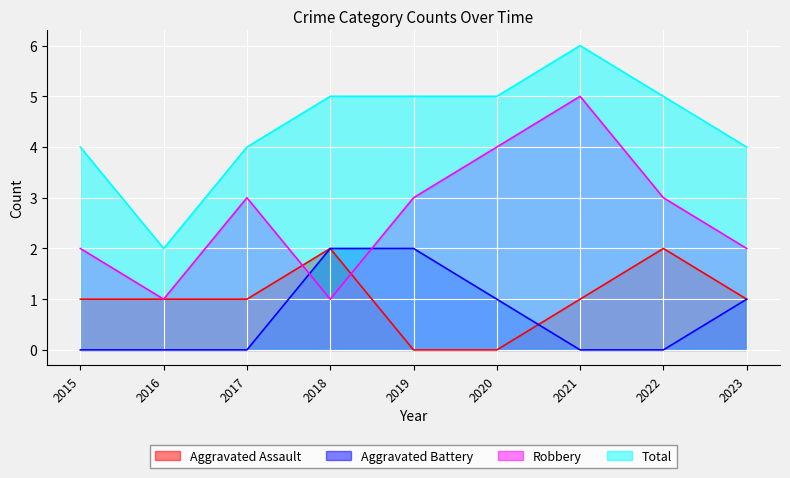

Where do Robbery and Aggravated Battery first cross each other?

2017 and 2018